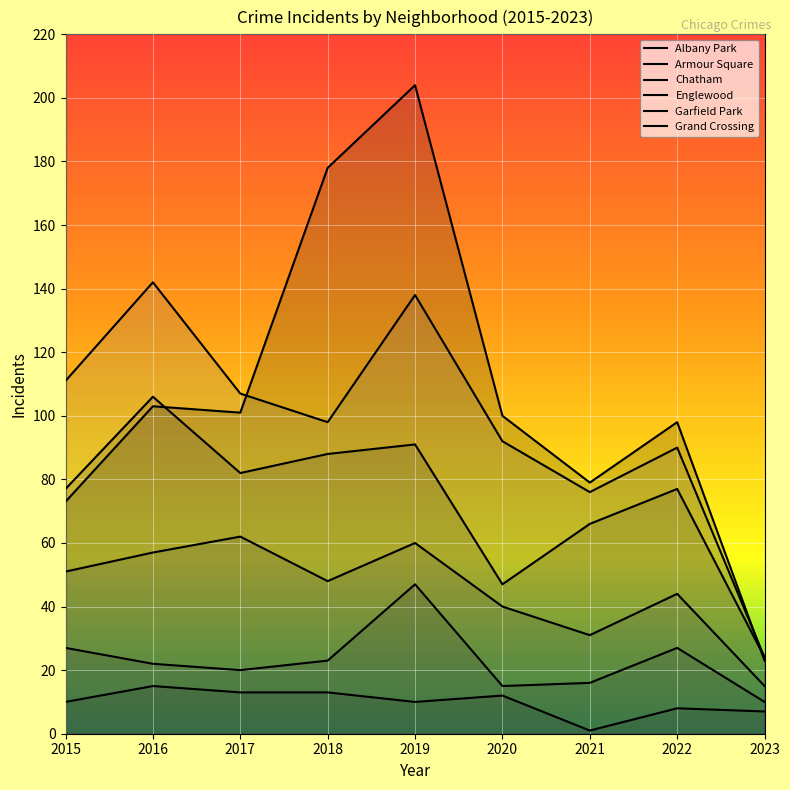

What is the average value of the Englewood series?

98